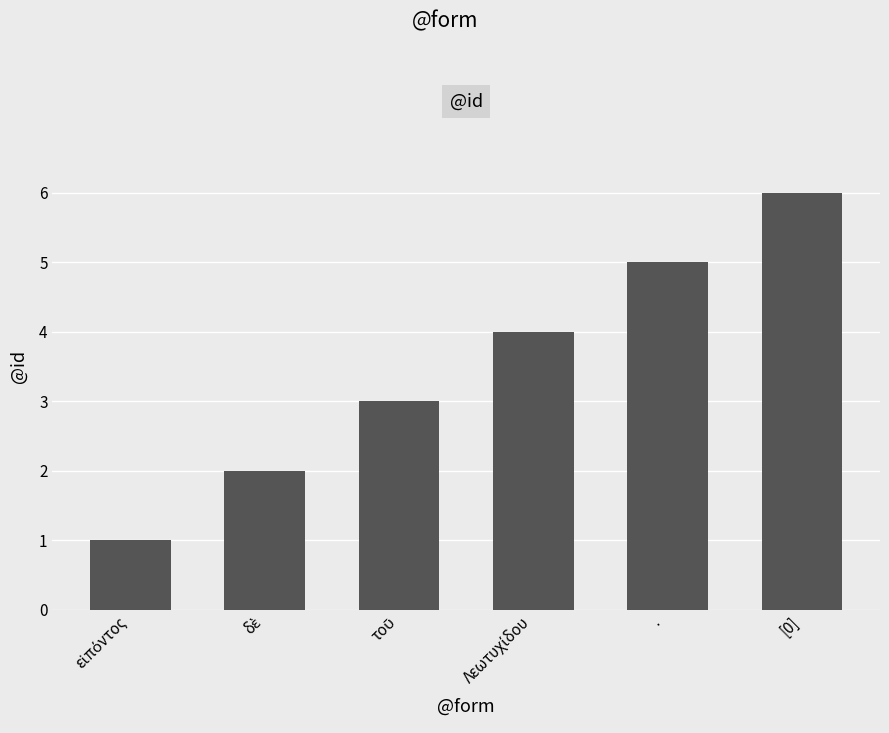

What is the label of the 2nd bar from the right?

·